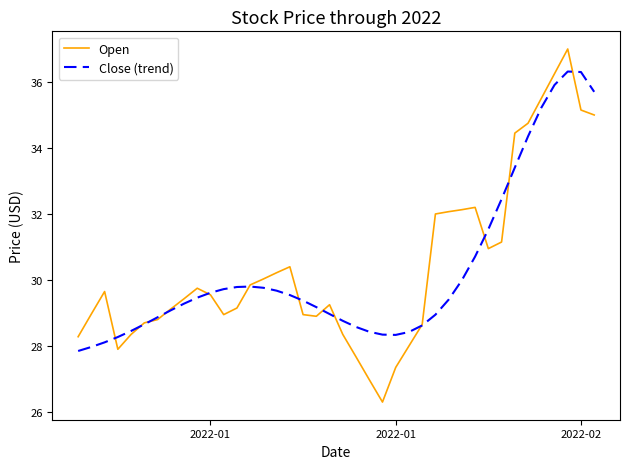

Rank the series by their maximum value, from highest to lowest.

Open, Close (trend)